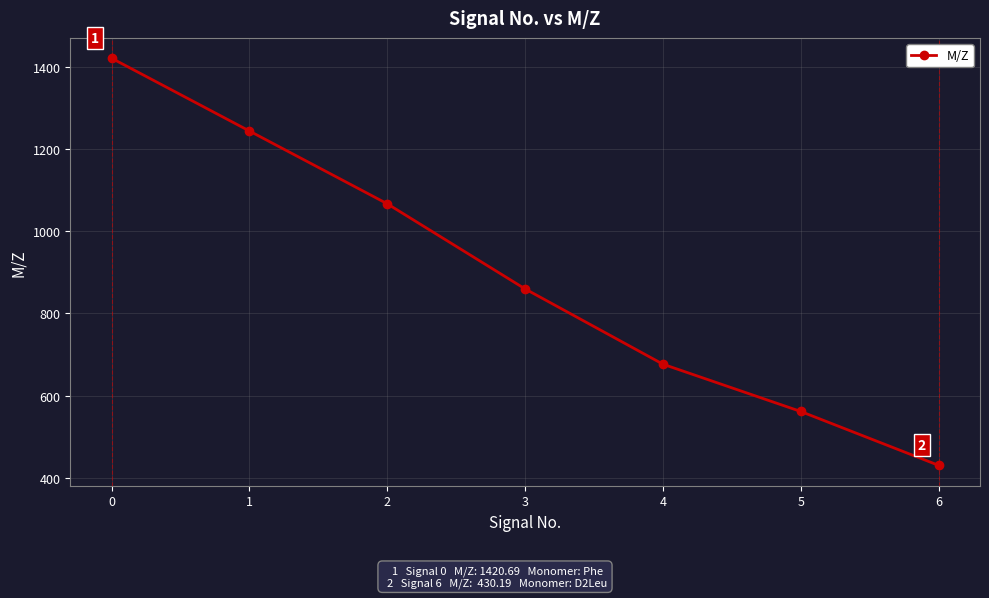

What is the difference between the maximum and minimum values?

990.5